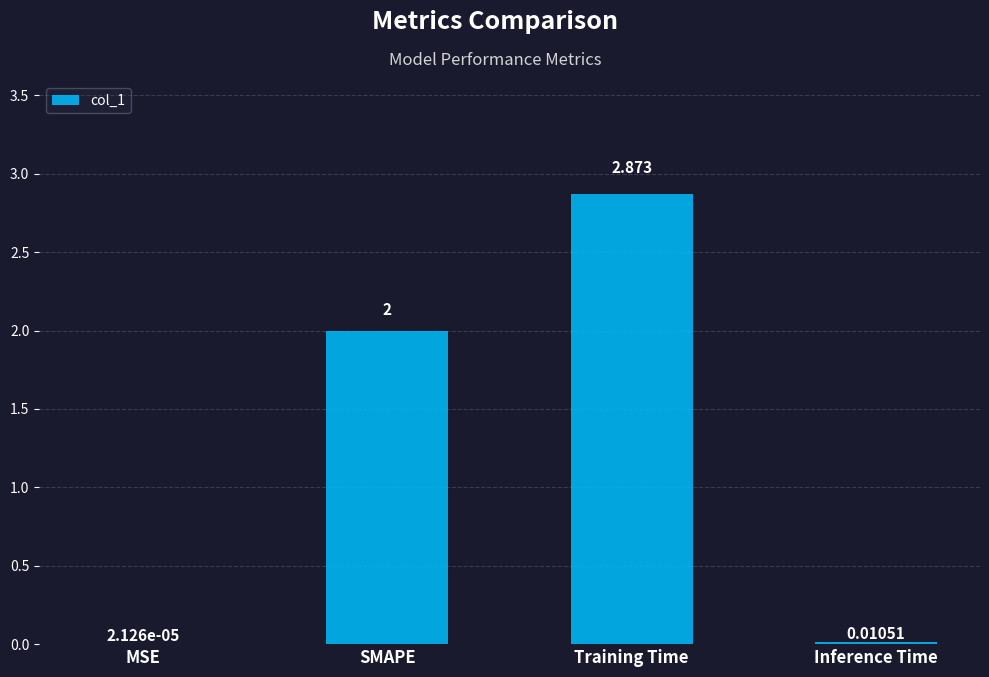

Between Inference Time and SMAPE, which is larger?

SMAPE